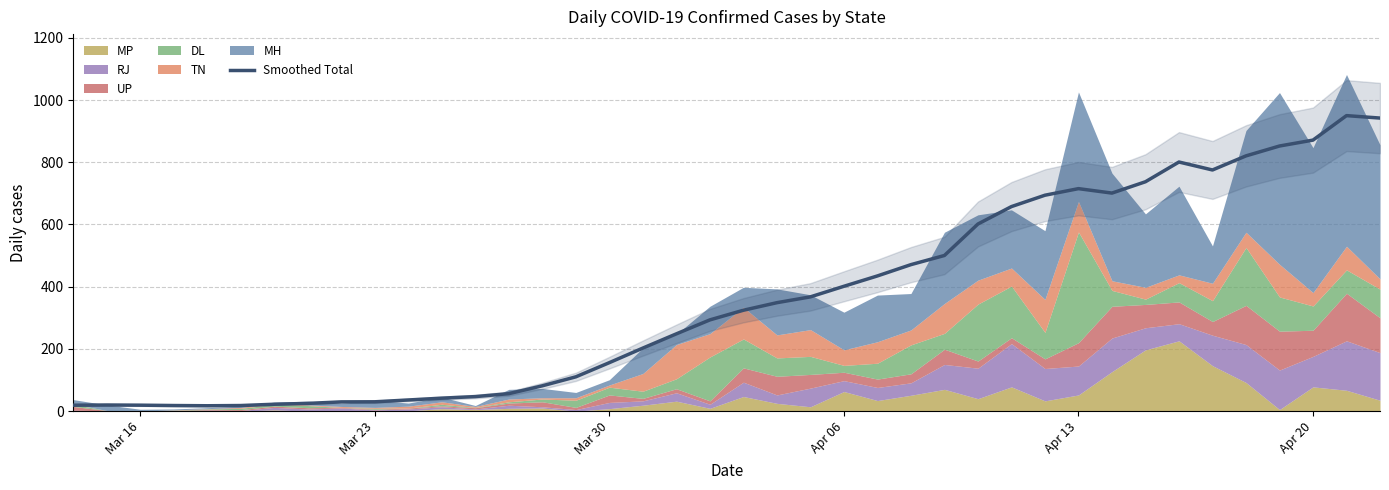

Reading right to left, transcribe all the data shown in this chart.

942.0	949.9	871.1	852.1	820.4	775.1	800.7	737.3	700.9	715.1	694.0	657.4	601.4	500.3	470.9	434.6	401.3	367.3	348.6	324.3	293.3	248.4	202.7	155.9	110.3	81.4	56.1	46.7	41.7	35.9	30.0	29.7	24.9	22.1	18.0	17.3	18.0	19.1	19.7	19.0